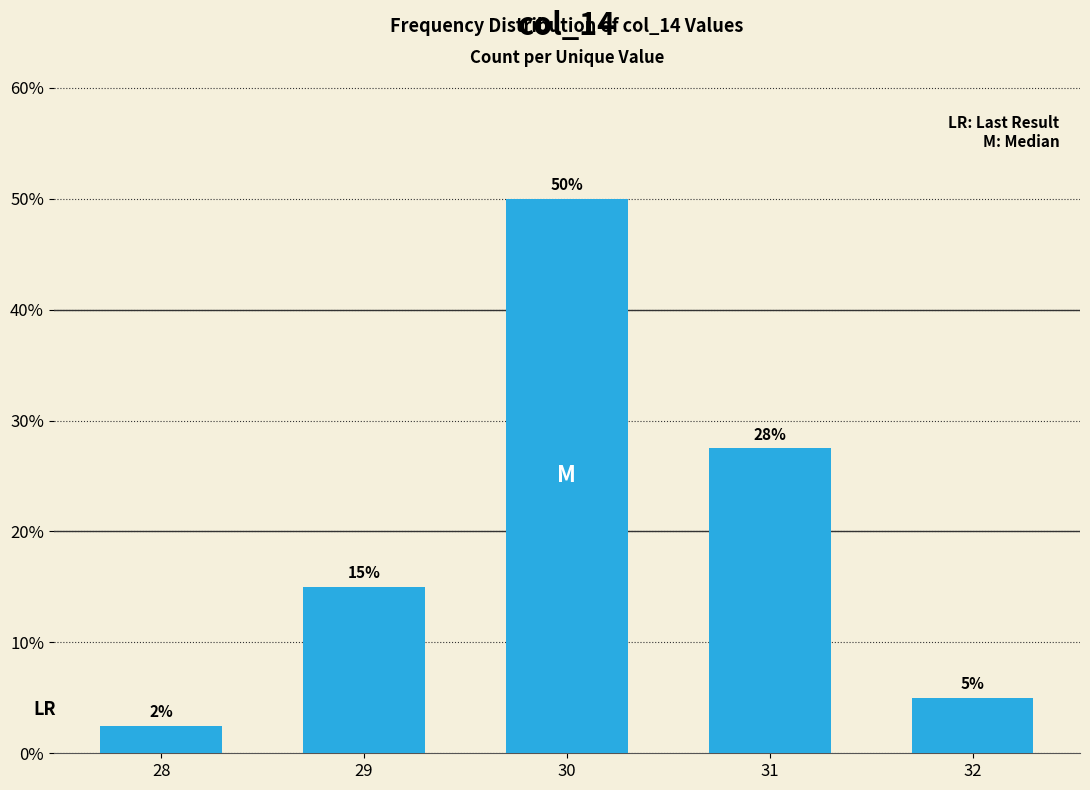

Are the bars horizontal?

No